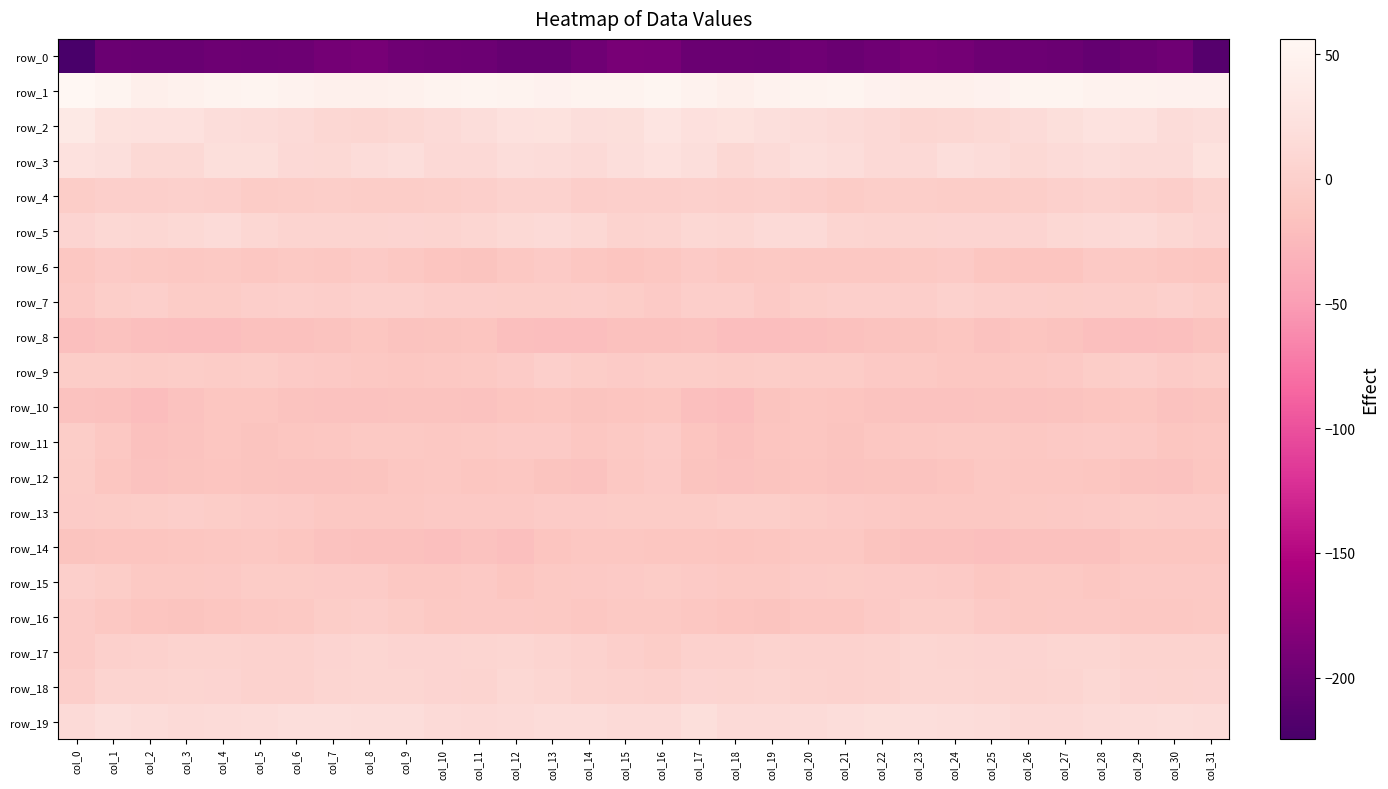

Where is row_7 nearest to the value -2?

col_28